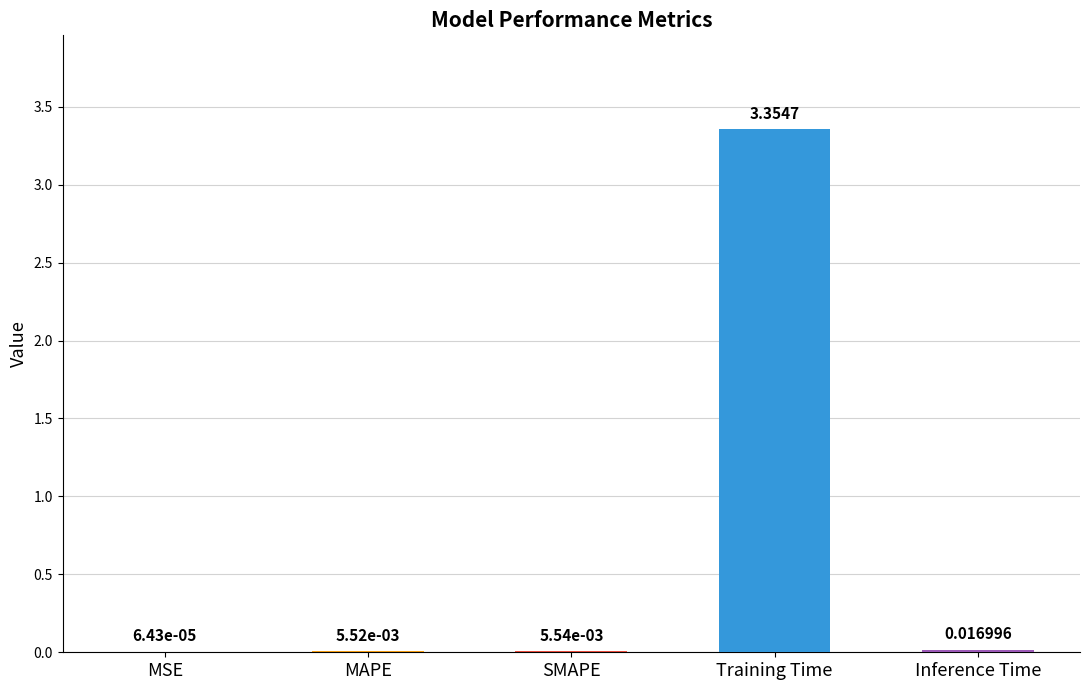

Where is the data nearest to the value 1?

Inference Time